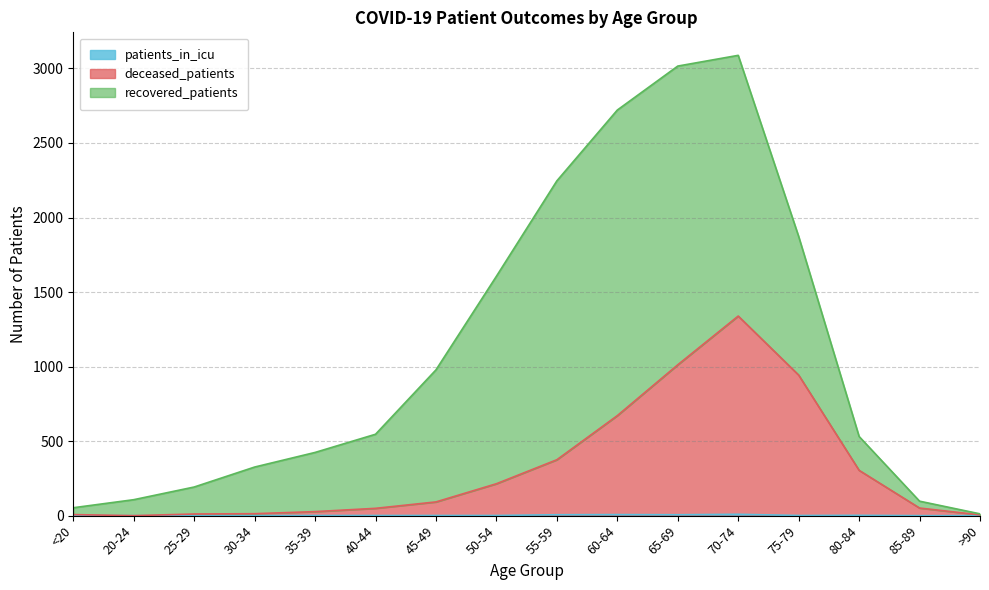

Does the chart have visible grid lines?

Yes